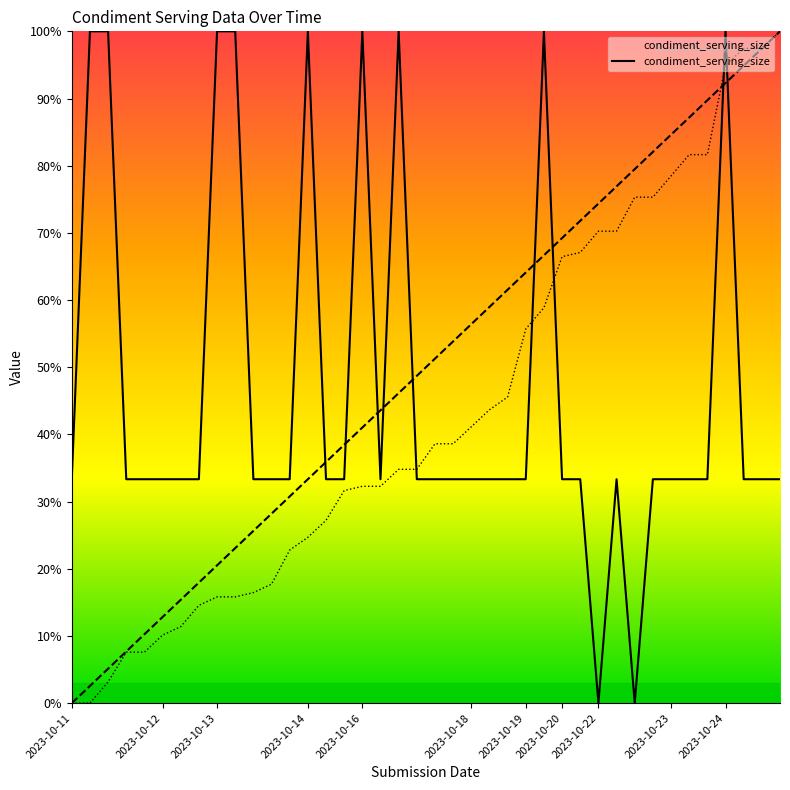

At which category does the chart reach its minimum across all series?

29